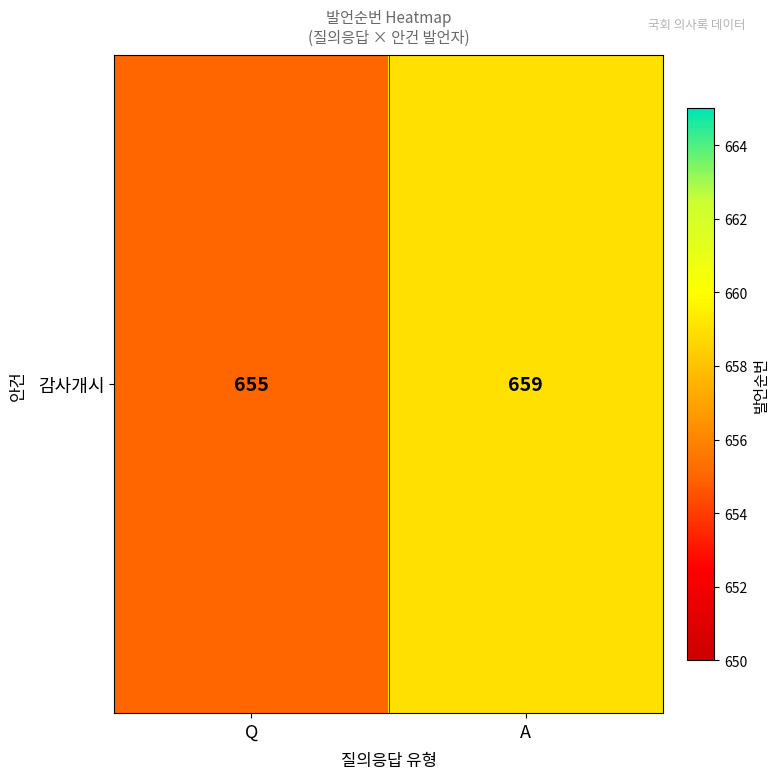

Reading left to right, list all the values displayed in this chart.

655	659